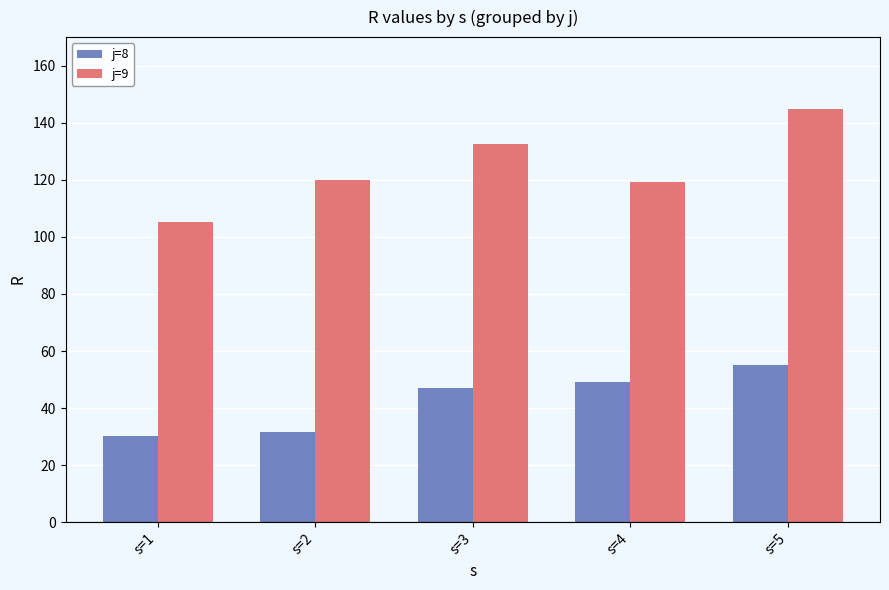

What is the sum of the j=8 values at s=3 and s=2?

78.6